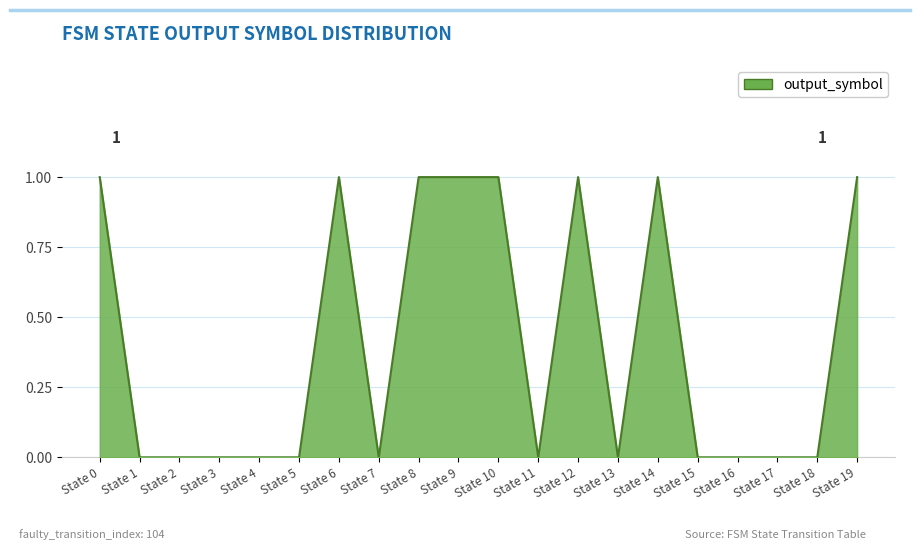

How many values are between 0 and 1?

20